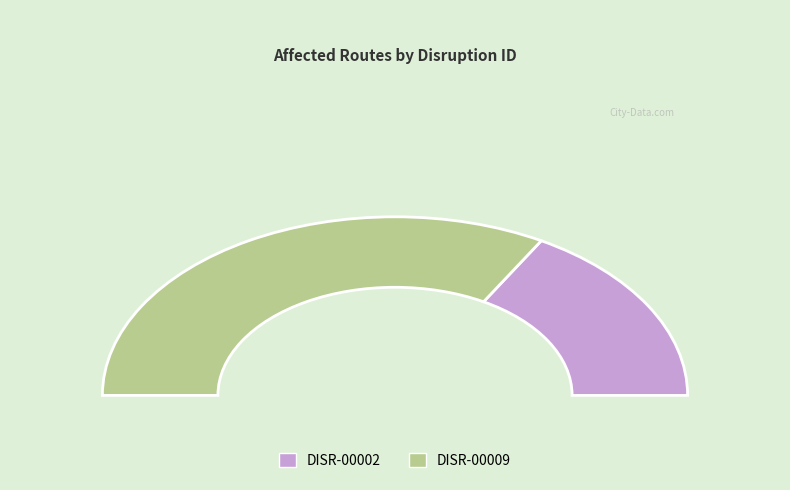

How many slices are in this pie chart?

2